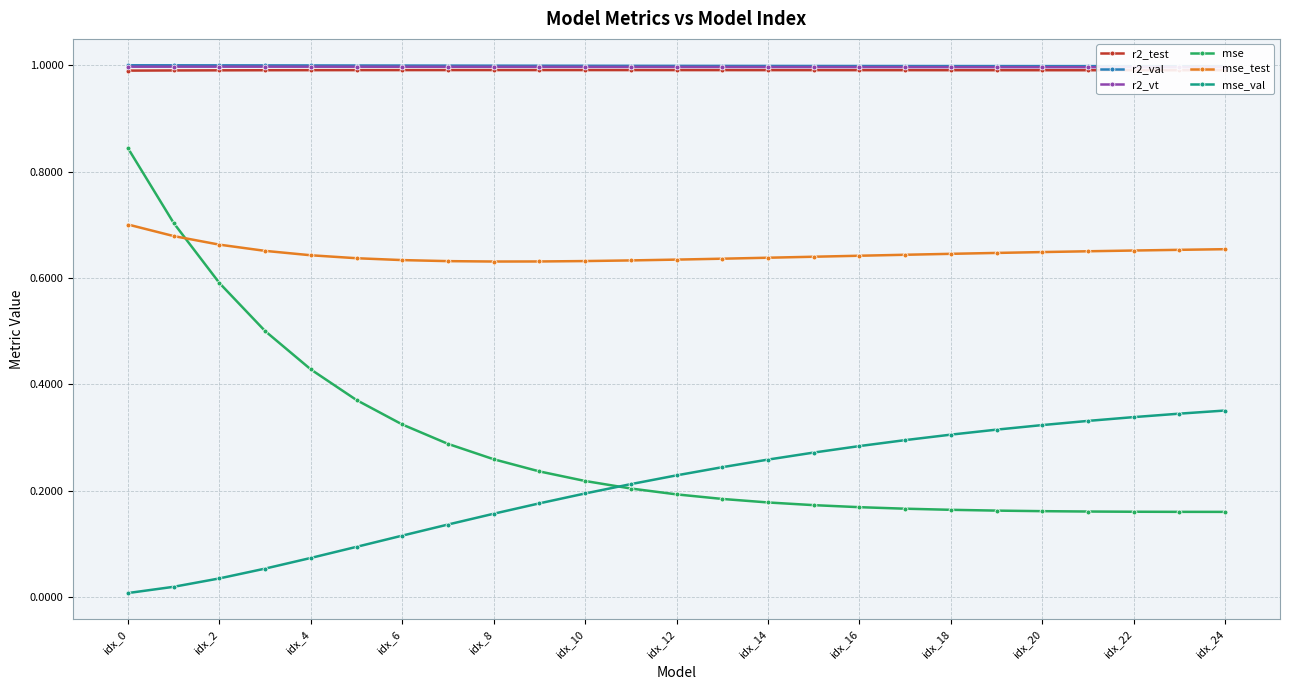

True or false: r2_test has more than 0 interior local peaks.

True